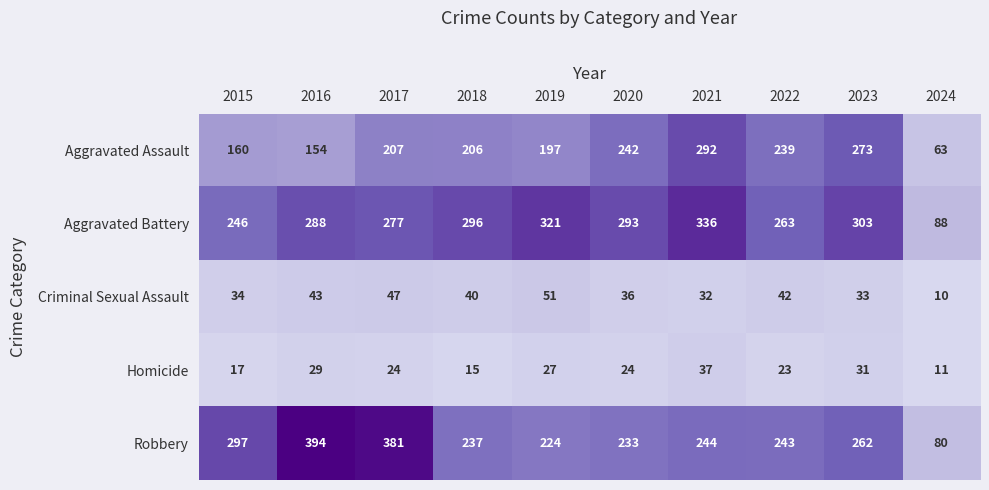

Rank the series at 2019 from highest to lowest value.

Aggravated Battery, Robbery, Aggravated Assault, Criminal Sexual Assault, Homicide